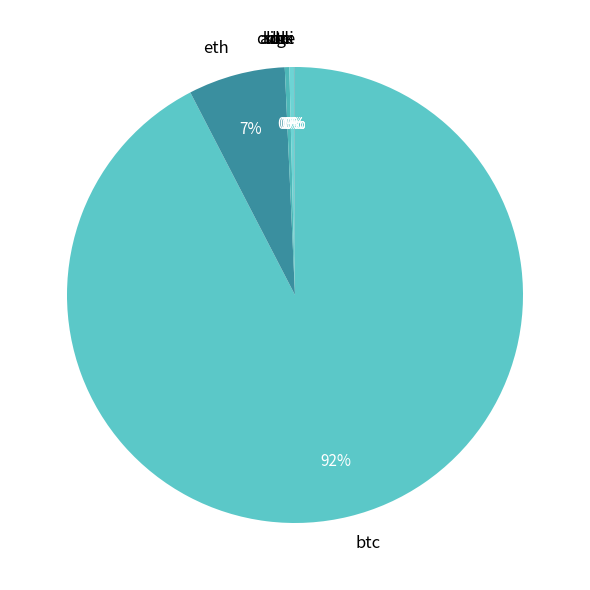

What is the largest slice in the pie chart?

btc